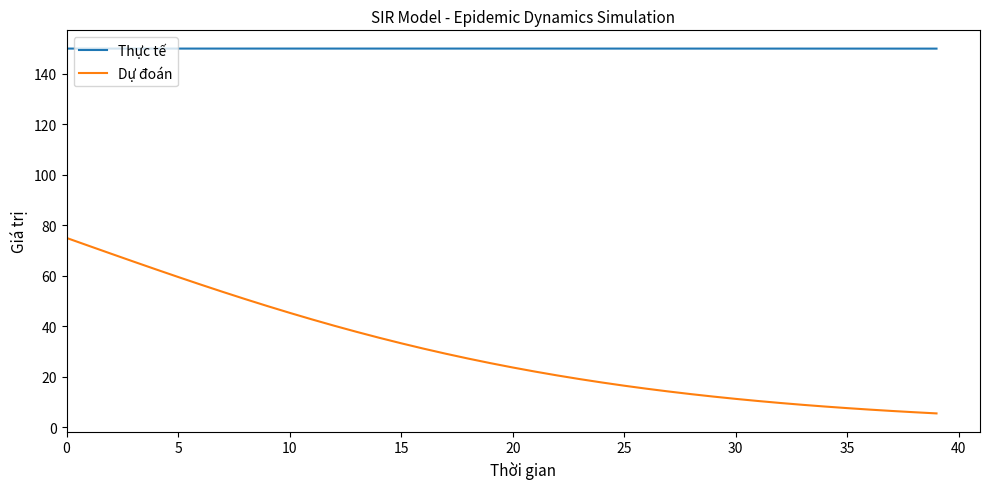

True or false: Thực tế and Dự đoán cross at least once.

False